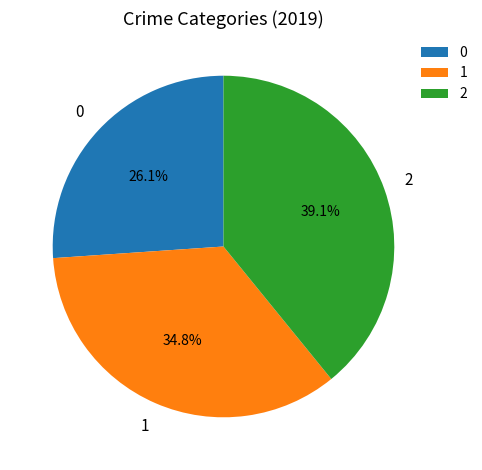

Rank the categories by value from highest to lowest.

2, 1, 0